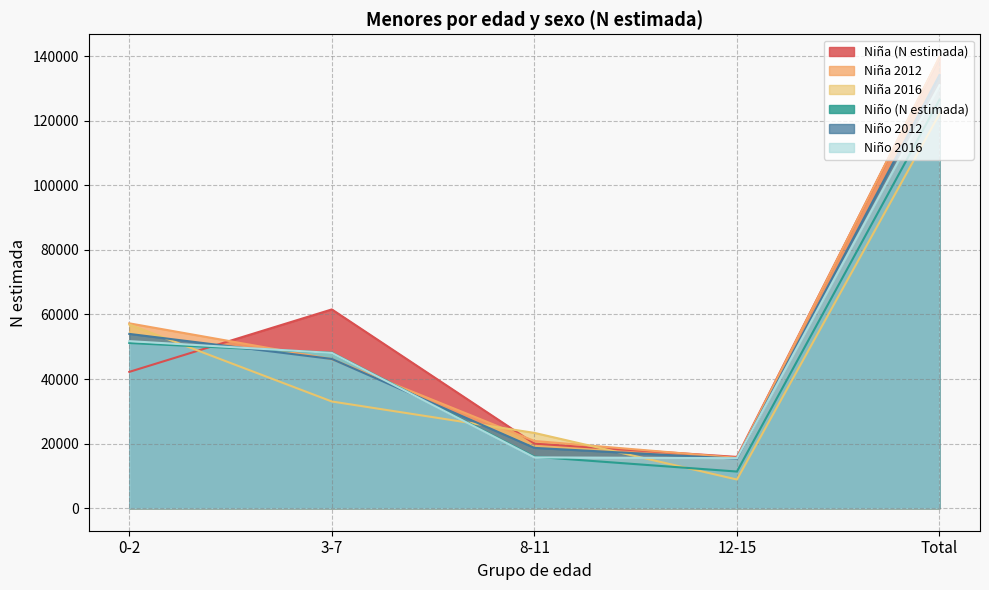

What is the difference between the Niño 2016 values at 3-7 and 0-2?

3652